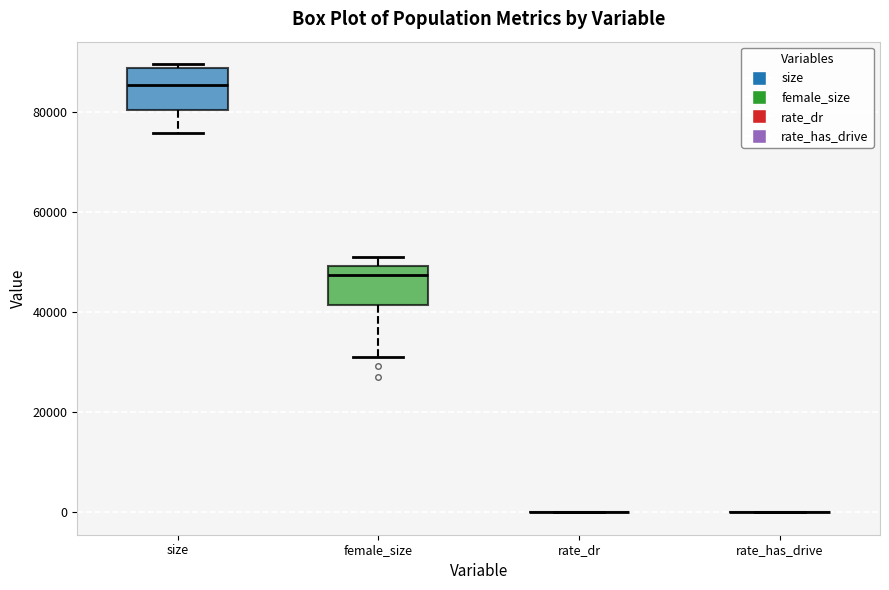

Reading left to right, transcribe this box plot: for each box, give where its median line is, the range the box spans, and where its two whiskers end, as read against the y-axis. The values are not printed on the chart, so give them approximately, as read against the axis.

size: median 86000, box 80000 to 88000, whiskers 76000 to 90000
female_size: median 48000, box 42000 to 50000, whiskers 32000 to 52000
rate_dr: box collapsed to a line at 0, whiskers 0 to 0
rate_has_drive: box collapsed to a line at 0, whiskers 0 to 0